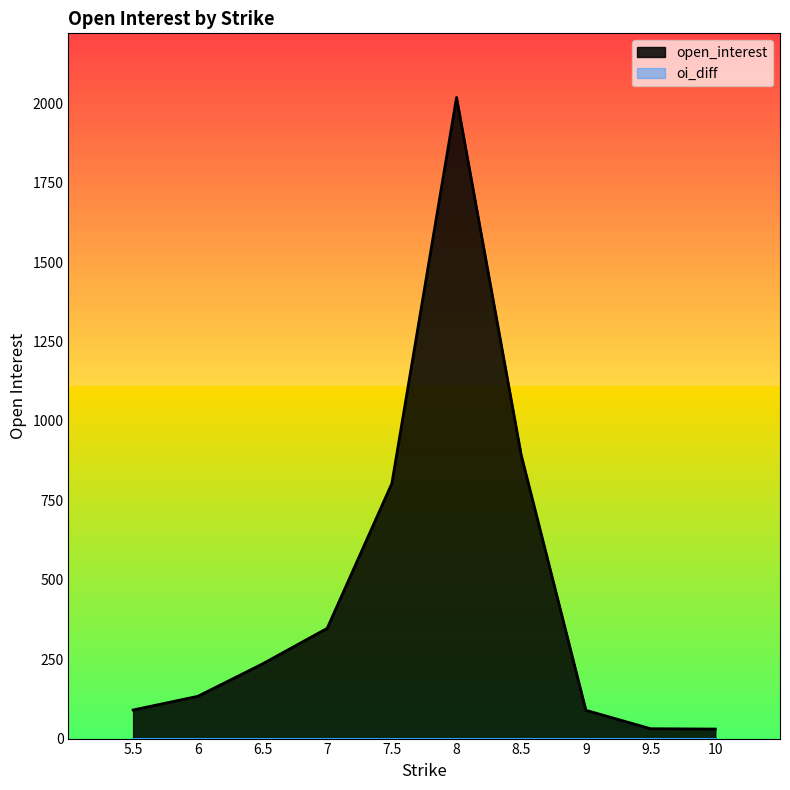

At how many categories does at least one series exceed 488?

3